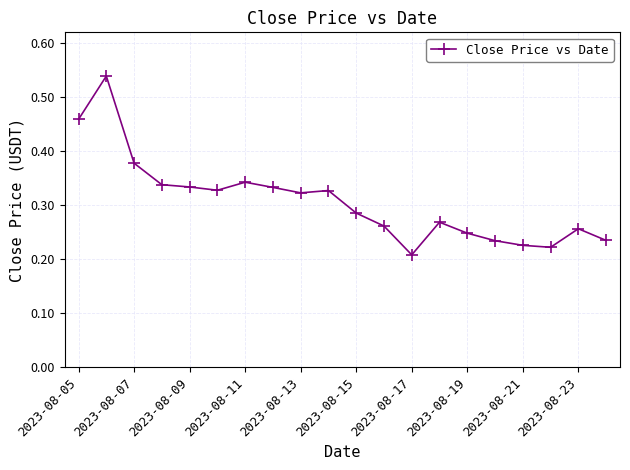

What is the sum of all values?

6.2